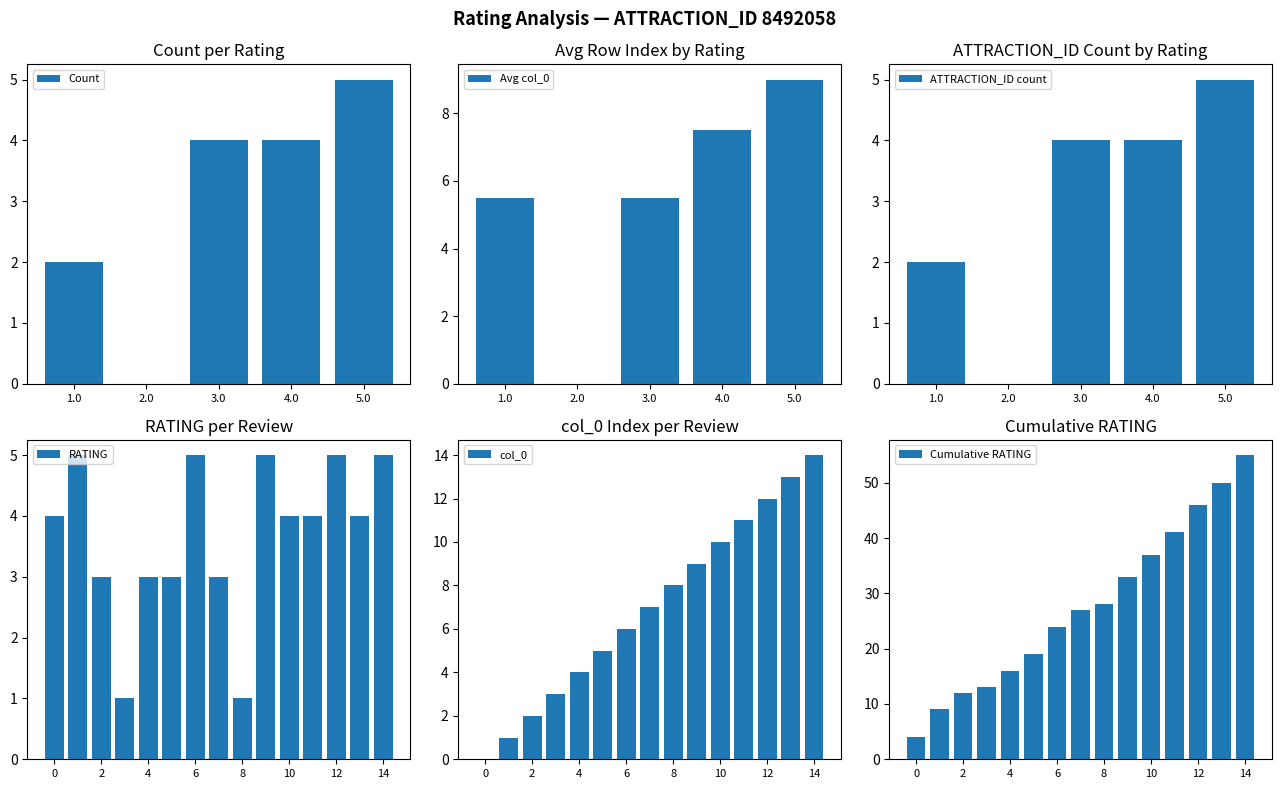

What is the change in value from 5 to 14?

+2